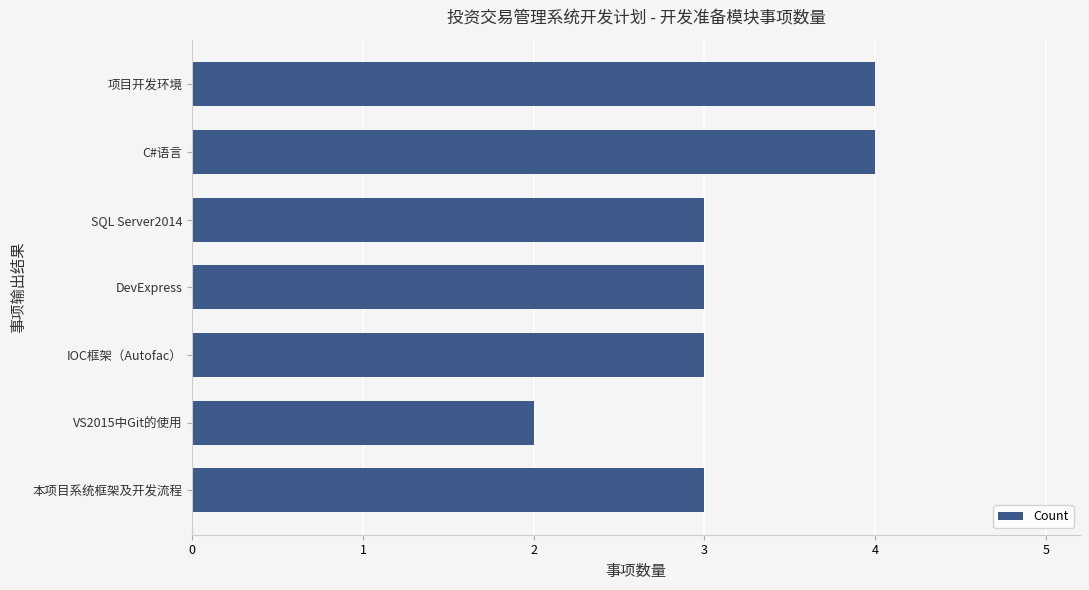

Does the chart contain stacked bars?

No